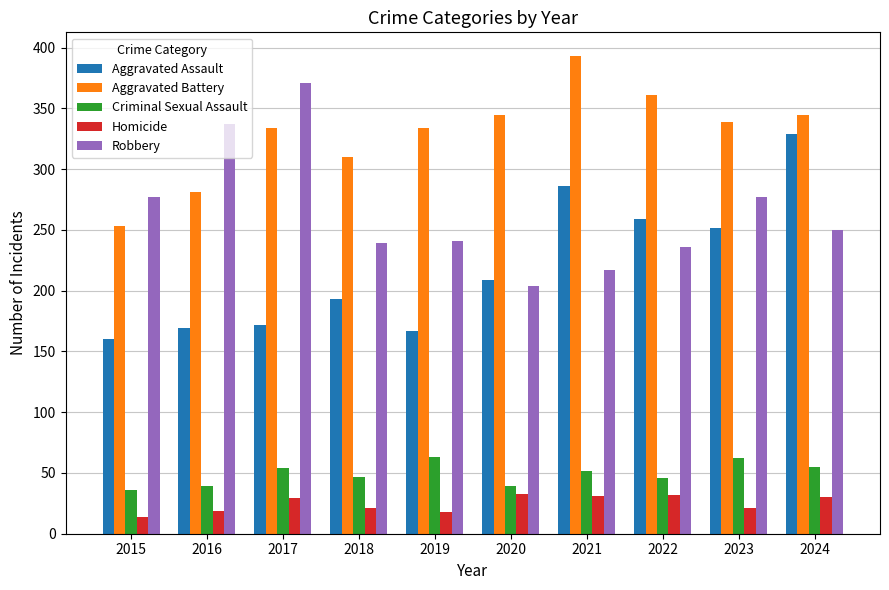

Rank the series at 2023 from lowest to highest value.

Homicide, Criminal Sexual Assault, Aggravated Assault, Robbery, Aggravated Battery